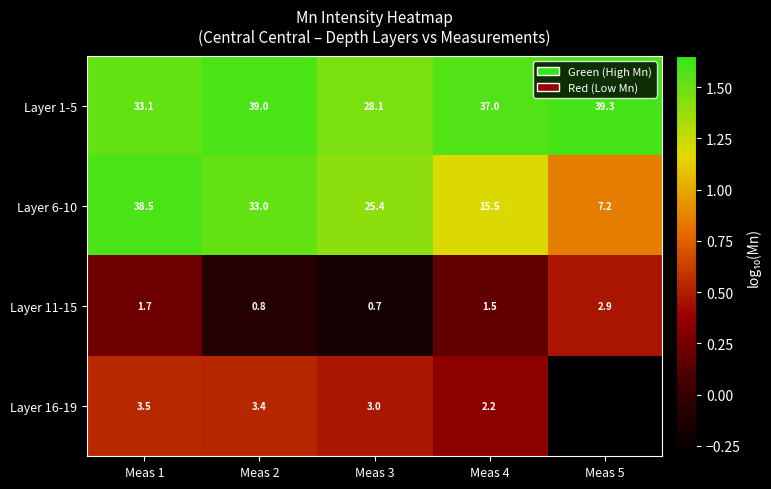

Which category has the lowest value across all series?

Meas 3